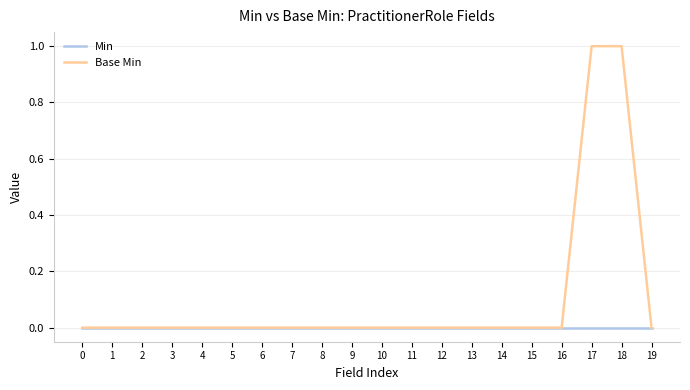

Rank the series by their maximum value, from highest to lowest.

Base Min, Min